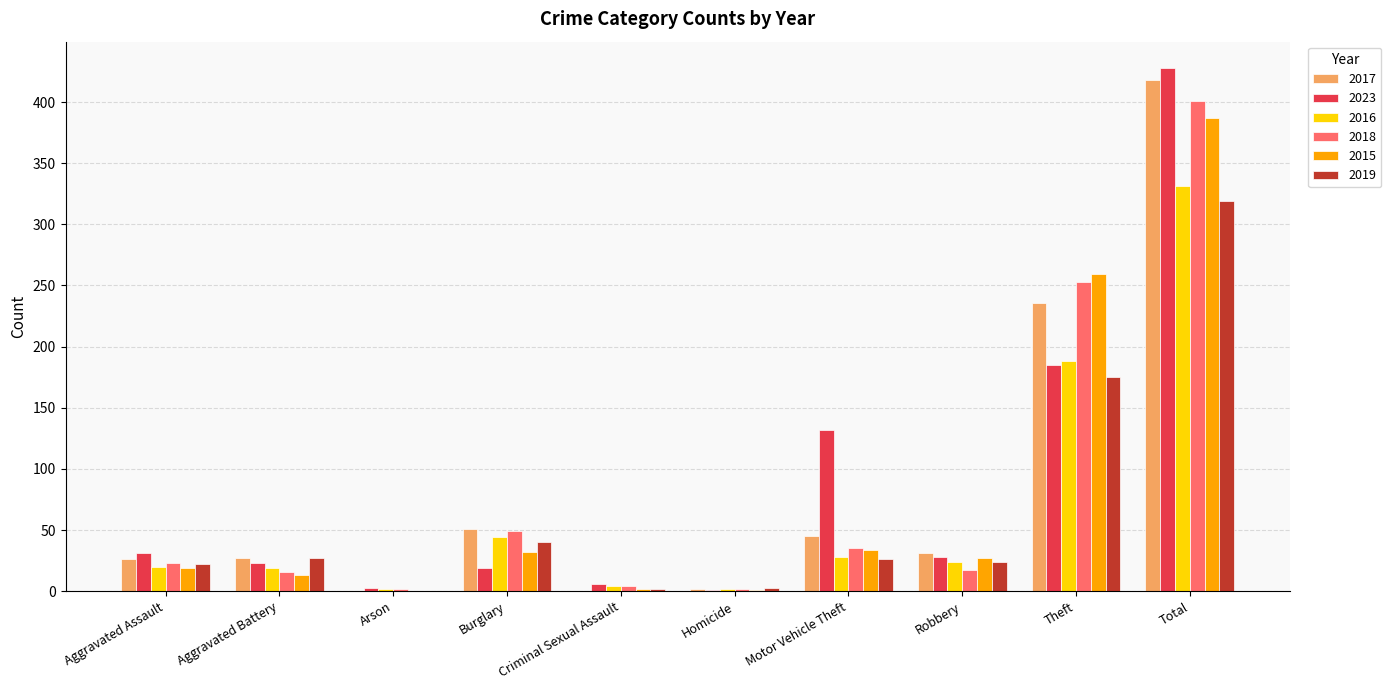

Is the value of 2023 at Total greater than the value of 2018 at Burglary?

Yes